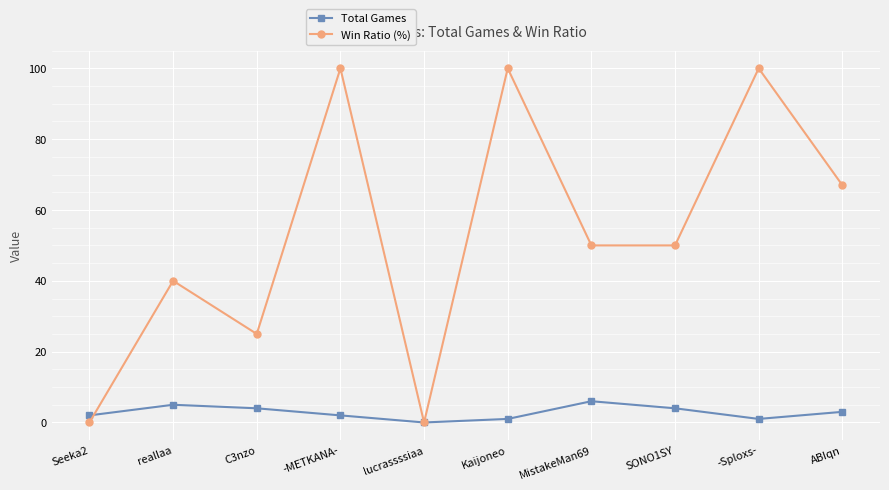

What are all the series names shown in the legend?

Total Games, Win Ratio (%)